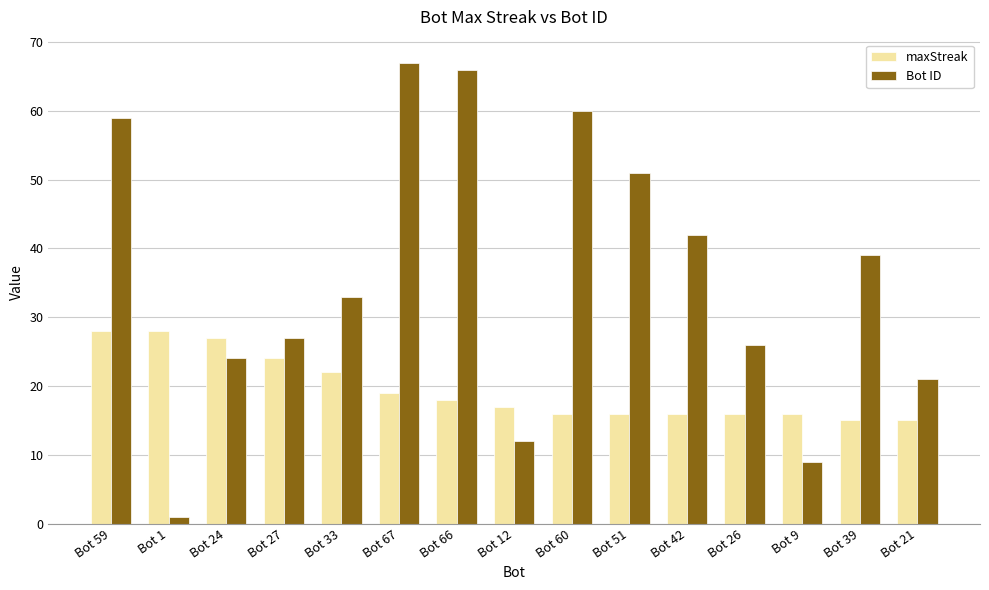

What position from the left is Bot 66?

7